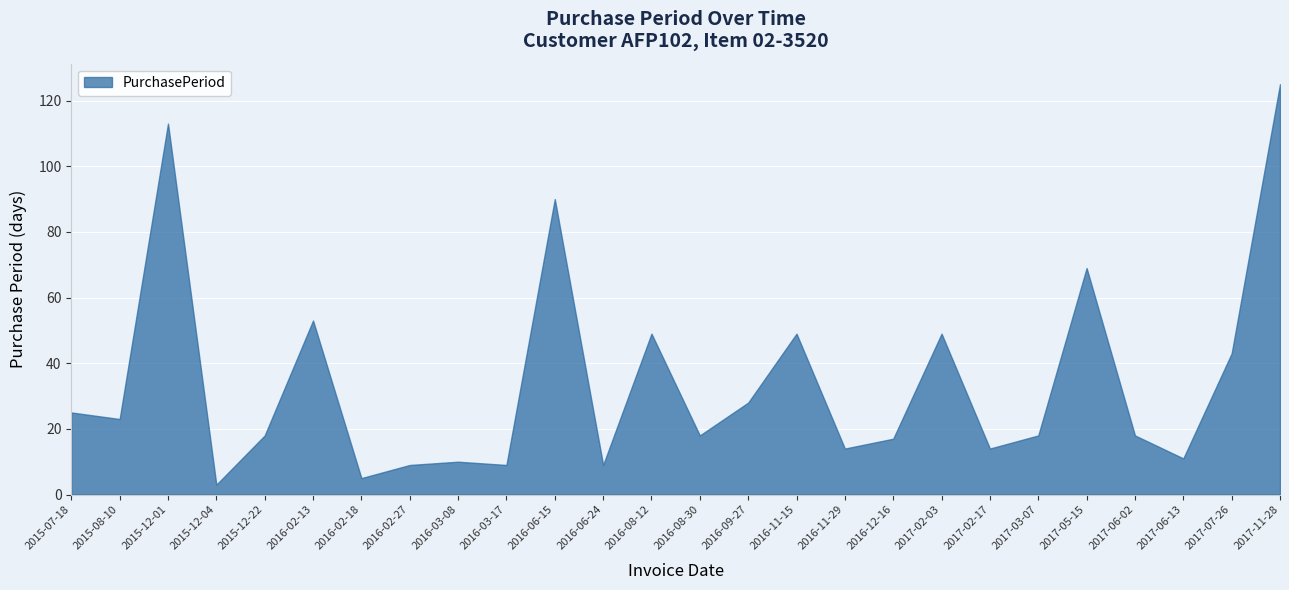

At which category does the data reach its first local valley?

2015-08-10